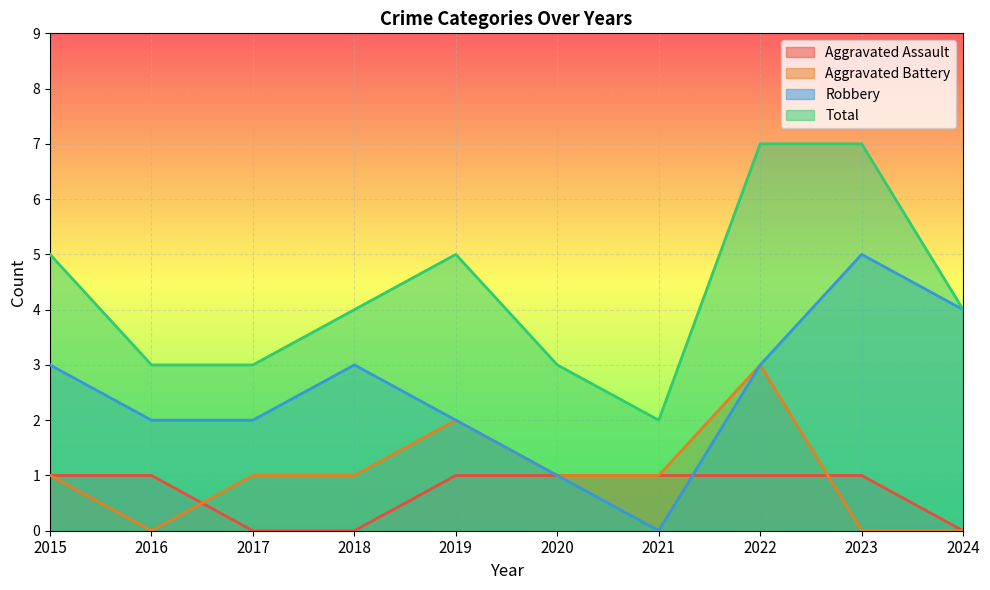

Reading left to right, what are all the values shown in this chart?

Aggravated Assault: 1	1	0	0	1	1	1	1	1	0
Aggravated Battery: 1	0	1	1	2	1	1	3	0	0
Robbery: 3	2	2	3	2	1	0	3	5	4
Total: 5	3	3	4	5	3	2	7	7	4